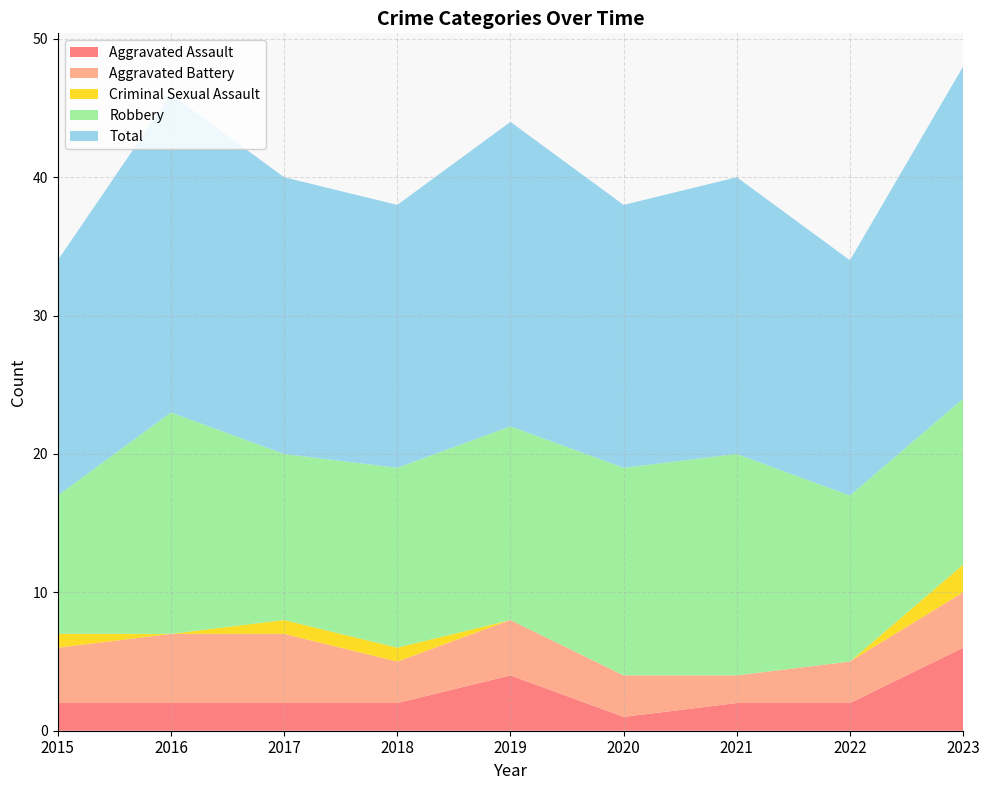

Reading right to left, what are all the values shown in this chart?

Aggravated Assault: 6	2	2	1	4	2	2	2	2
Aggravated Battery: 4	3	2	3	4	3	5	5	4
Criminal Sexual Assault: 2	0	0	0	0	1	1	0	1
Robbery: 12	12	16	15	14	13	12	16	10
Total: 24	17	20	19	22	19	20	23	17